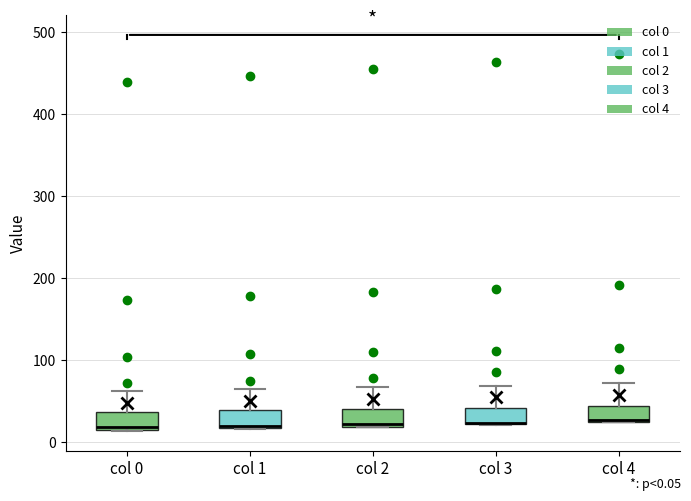

Where does the upper whisker of the box for col 4 end on the y-axis? The values are not printed on the chart, so give them approximately, as read against the axis.

70